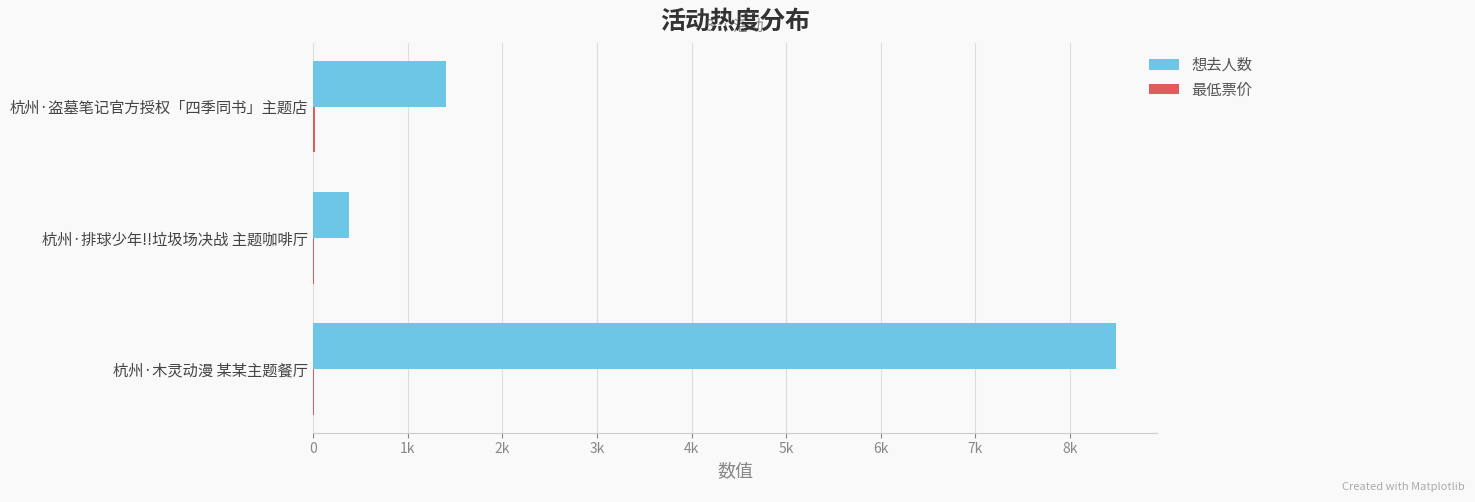

How many bars are there in each group?

2